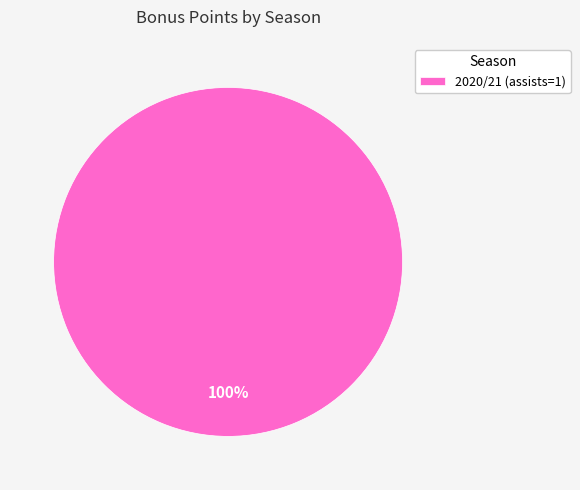

The 2020/21 (assists=1) slice represents 87% of the pie. True or false?

False